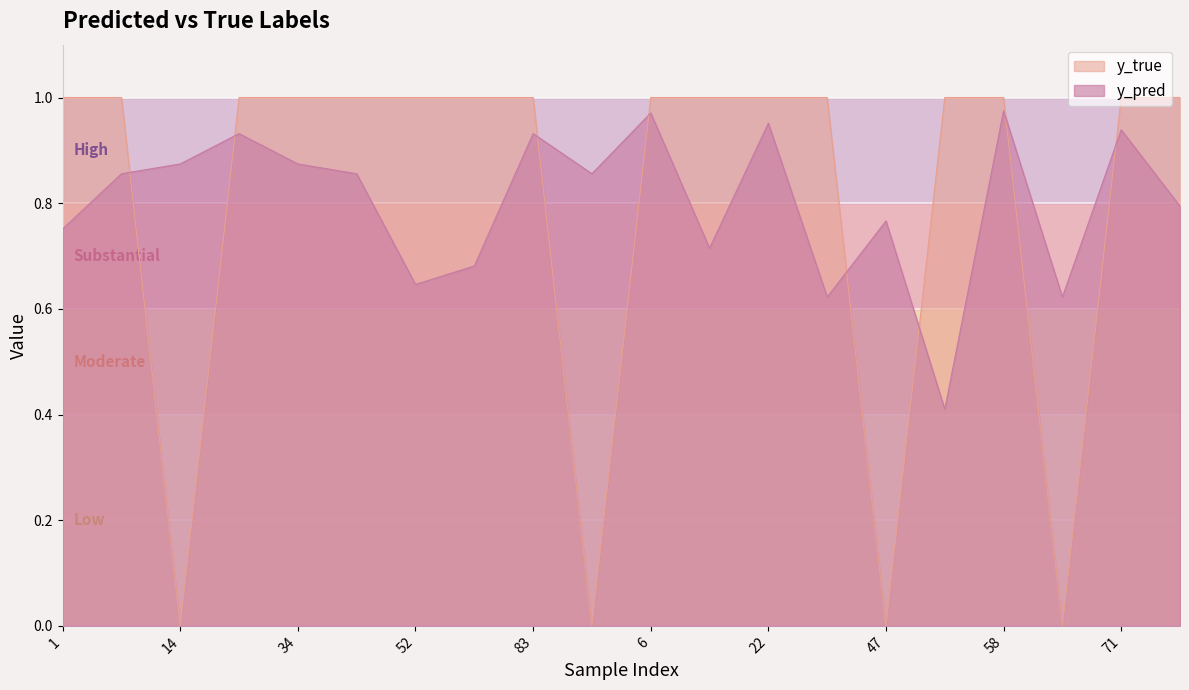

What is the maximum value for y_true?

1.0